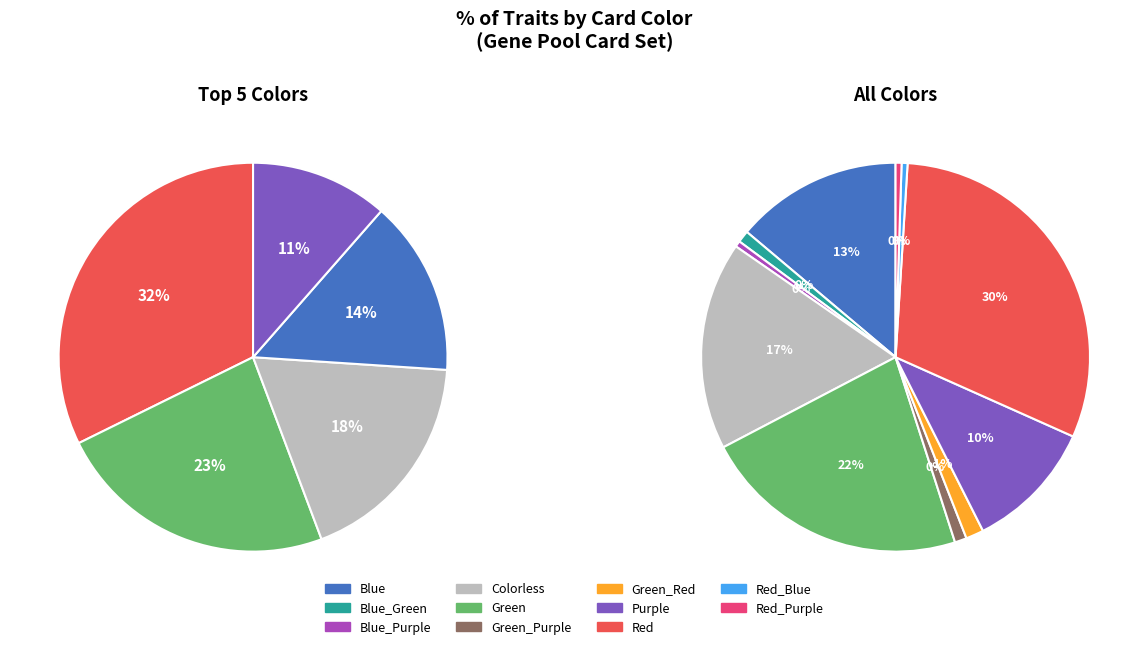

True or false: Red_Blue accounts for 14% of the total.

False